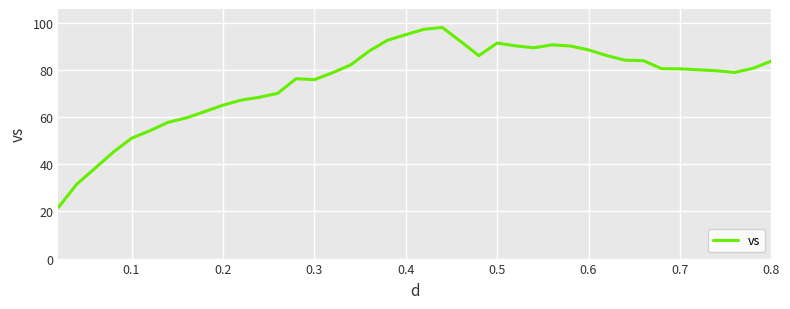

What is the difference between the maximum and minimum values?

76.4